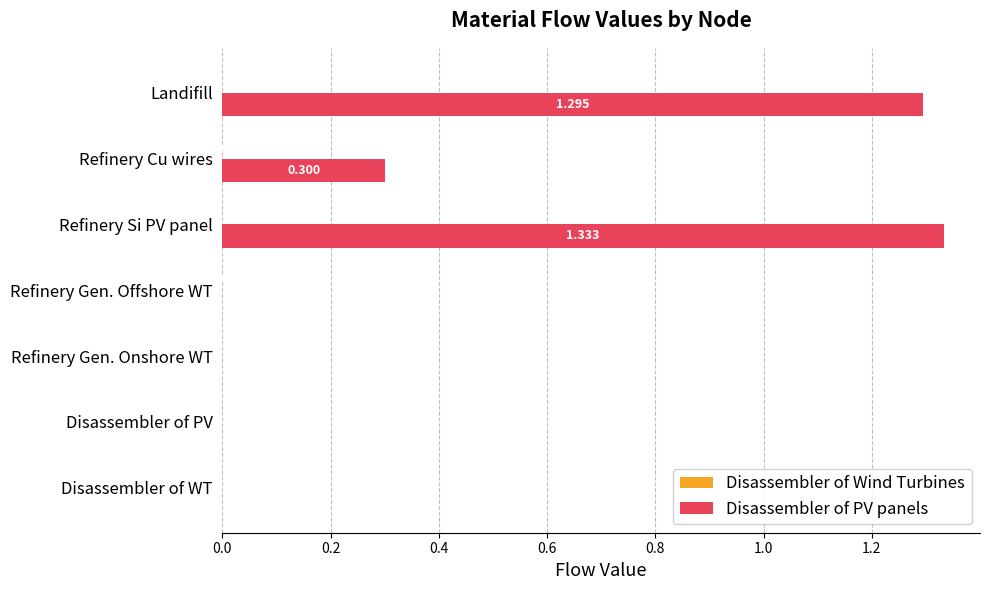

Which series has the widest spread of values?

Disassembler of PV panels